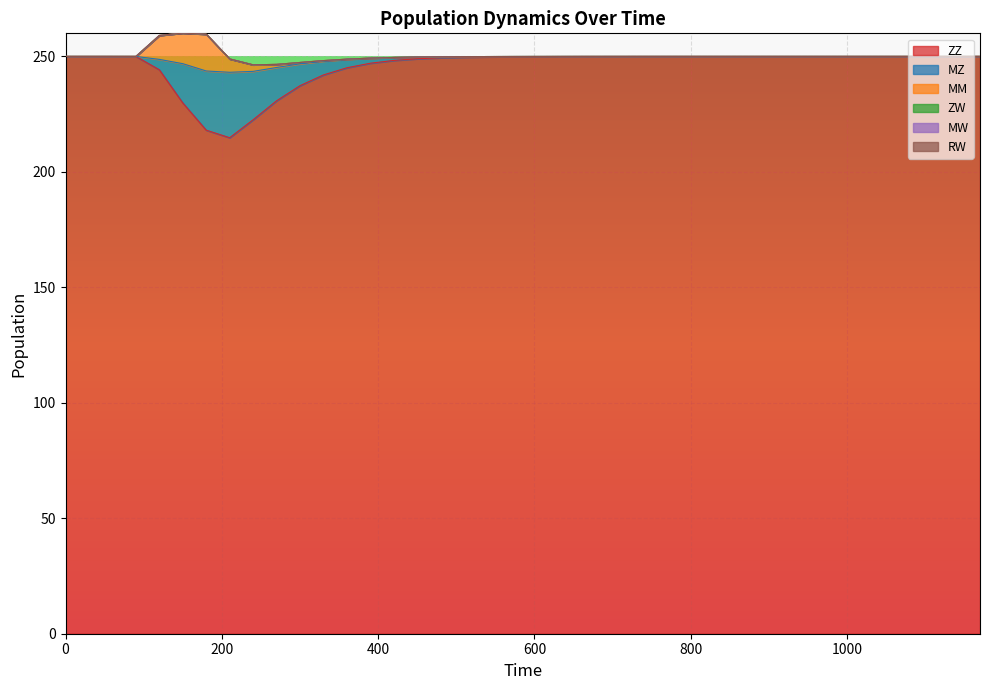

What is the difference between the maximum and minimum values in the MZ series?

28.3